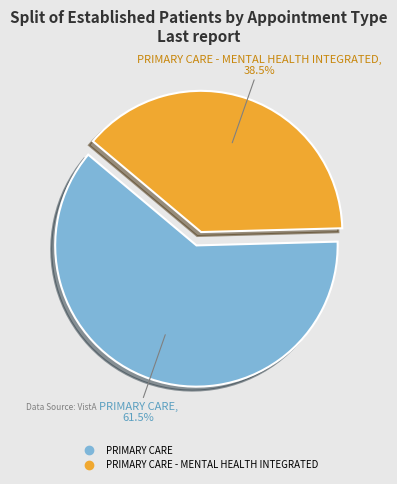

Does any single category account for the majority?

Yes